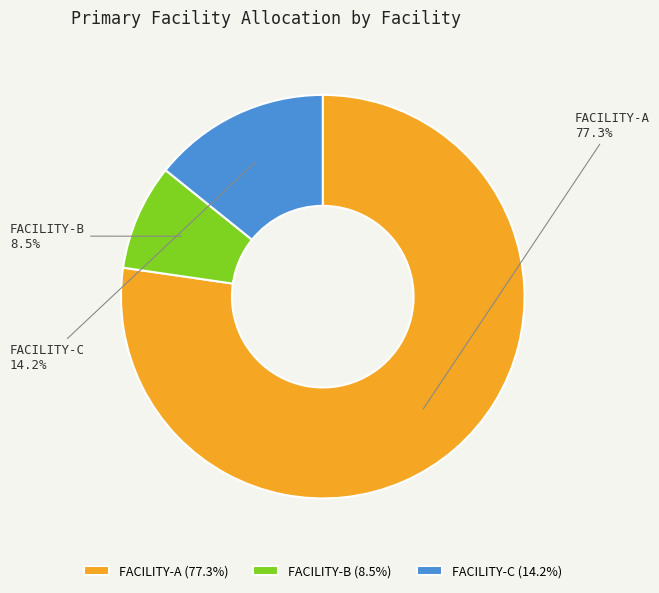

Rank the categories by value from highest to lowest.

FACILITY-A, FACILITY-C, FACILITY-B